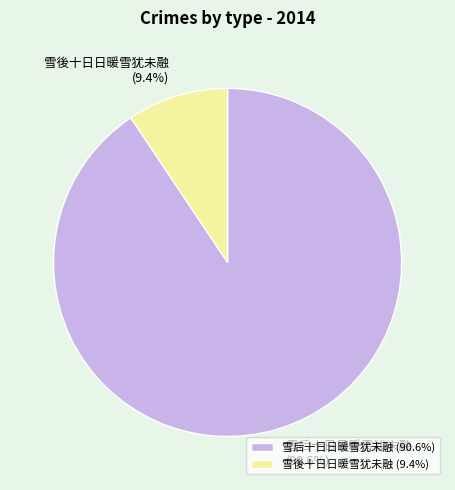

What percentage do 雪后十日日暖雪犹未融 and 雪後十日日暖雪犹未融 together represent?

100.0%